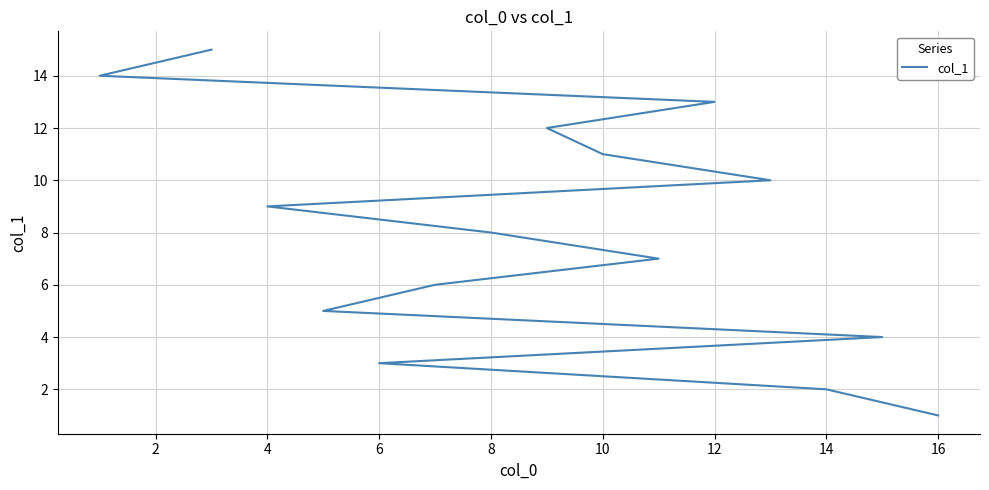

Count the number of data series in this chart.

1